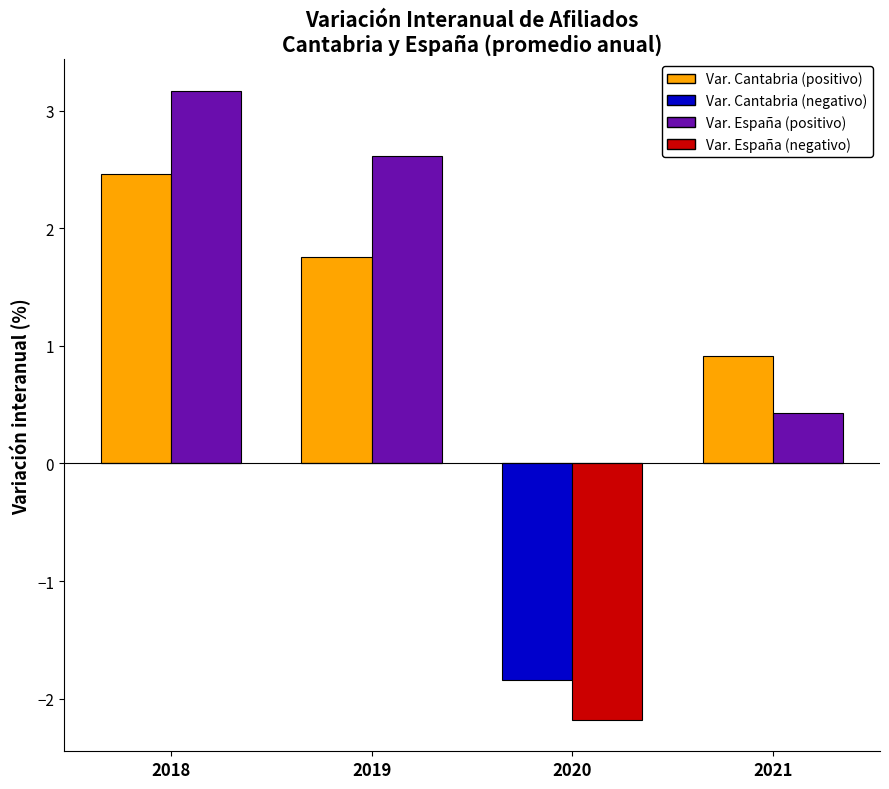

What is the total value across all series at 2019?

4.4